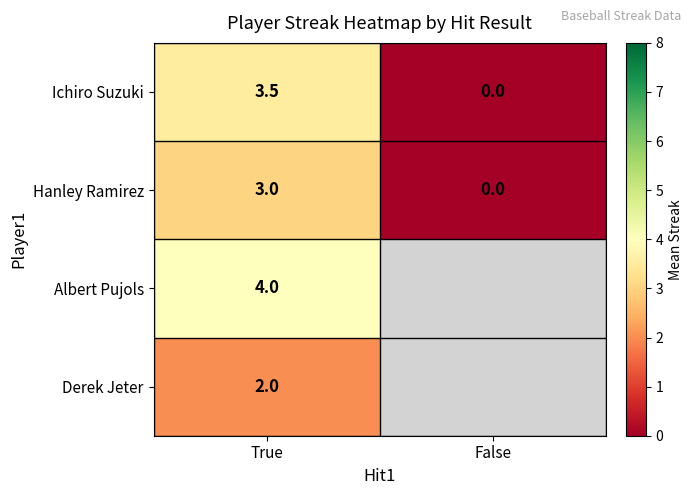

At which category is the sum across all series the highest?

True